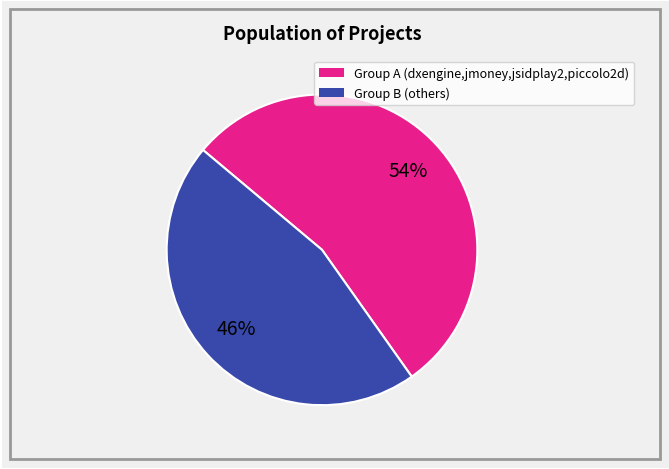

To the nearest percent, what is the difference between the largest and smallest slice percentages?

8%